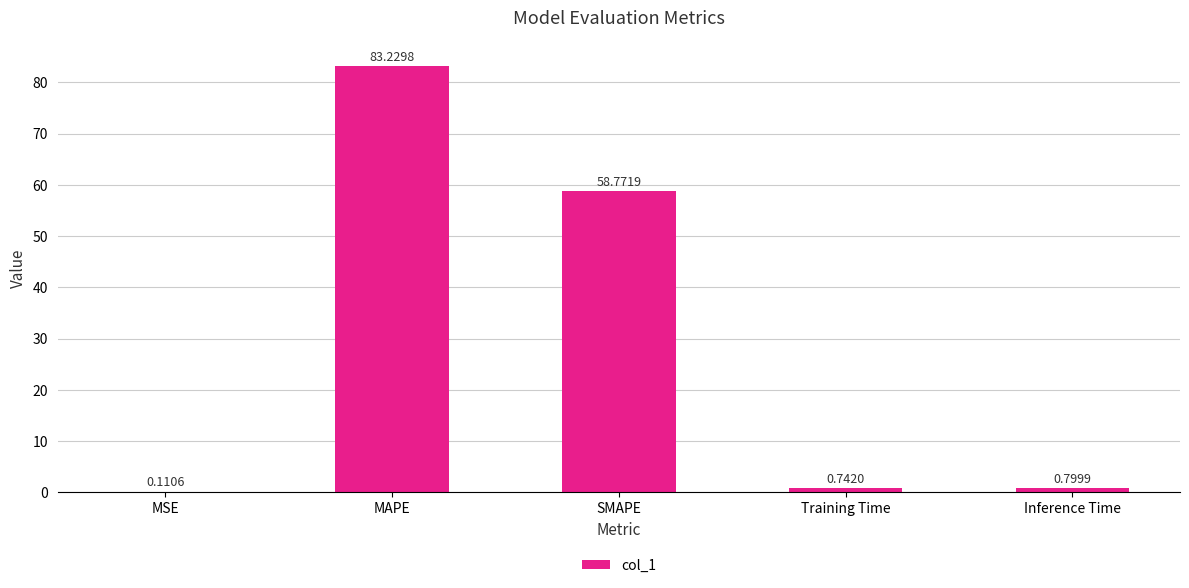

What is the sum of the values at Inference Time and SMAPE?

59.6